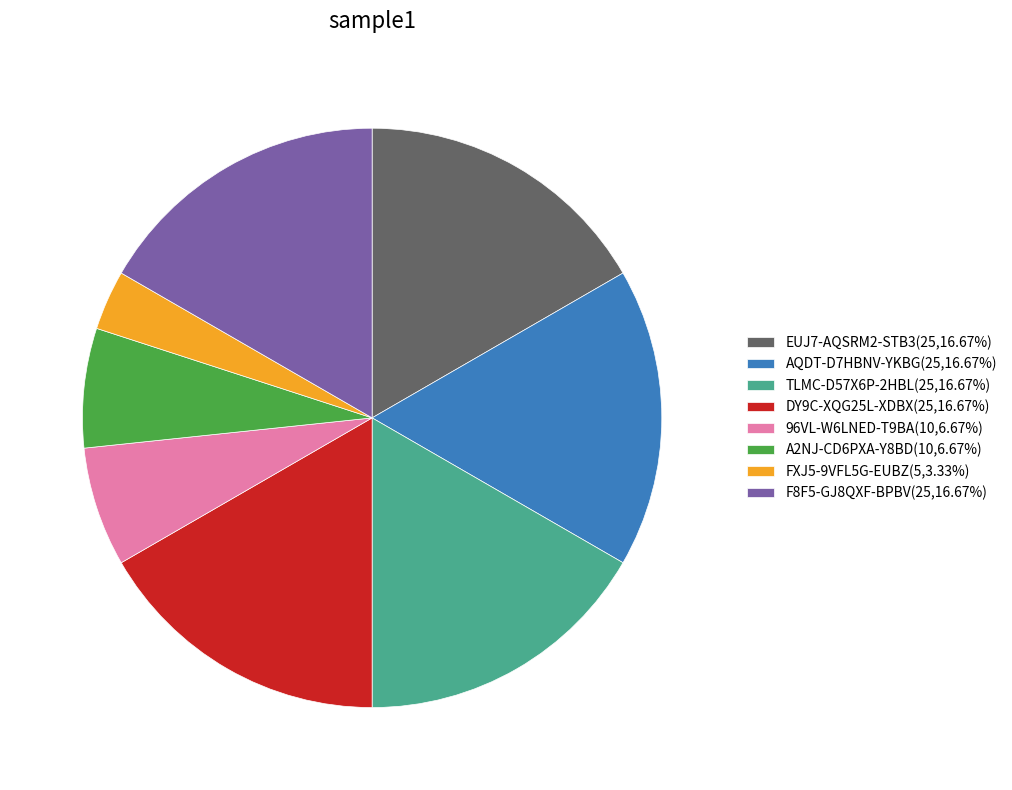

Count the number of slices in the pie.

8